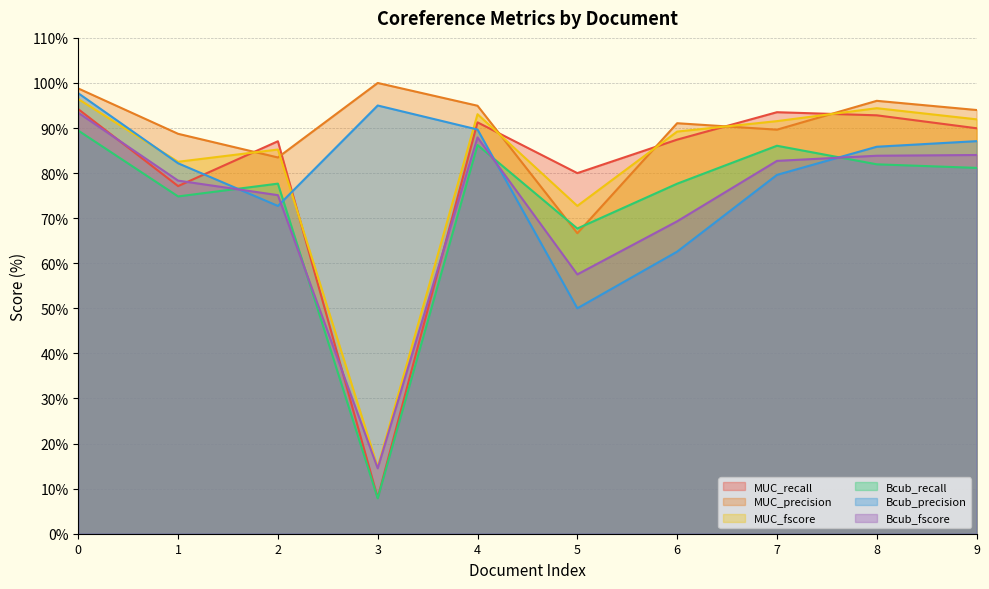

What is the difference between the maximum and minimum values in the Bcub_precision series?

47.7